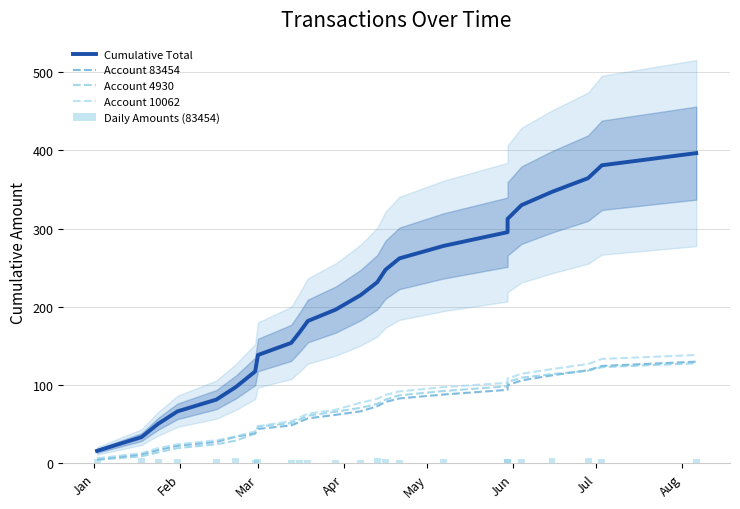

How many distinct data groups are displayed?

5